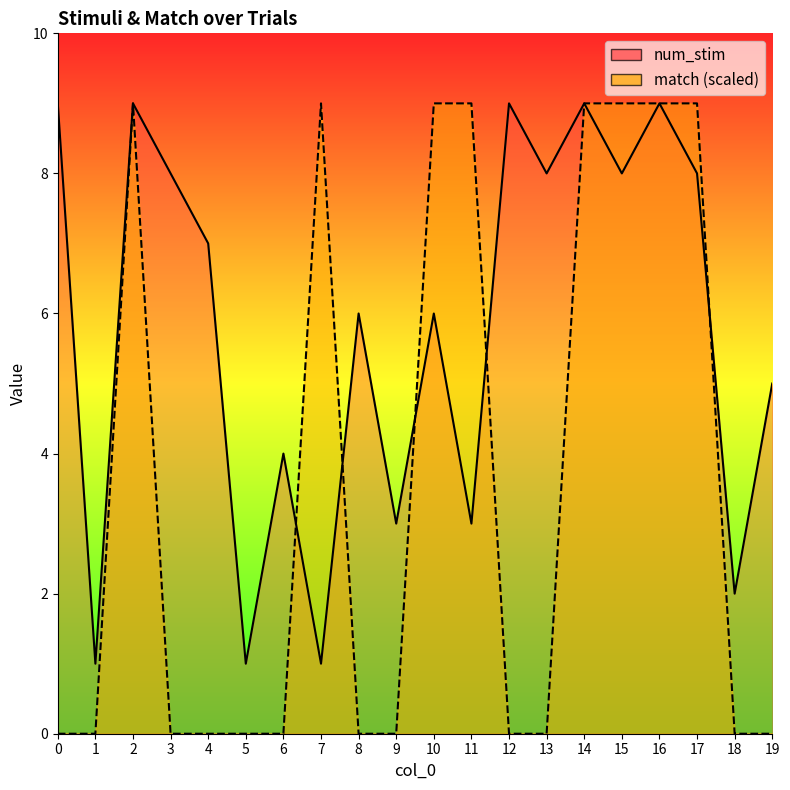

What is the sum of all match values?

72